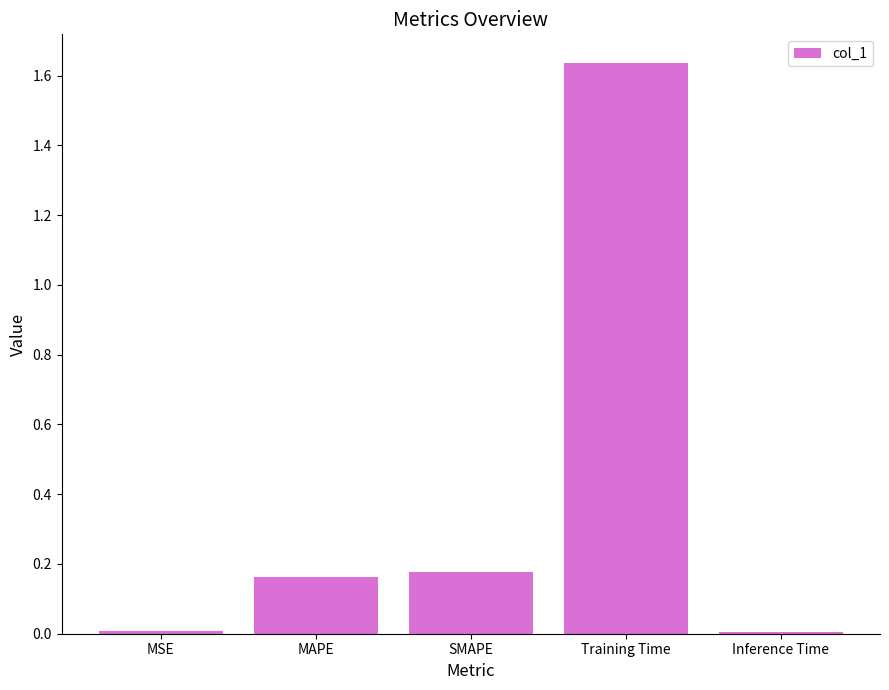

How many bars are there in total?

5